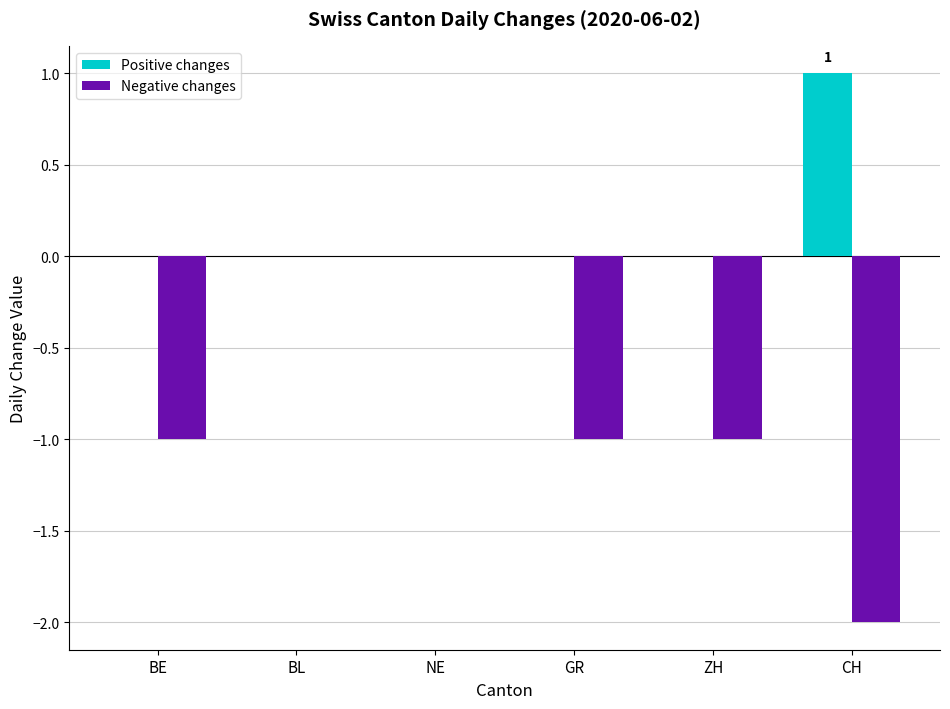

Which series has the largest total across all categories?

Positive changes